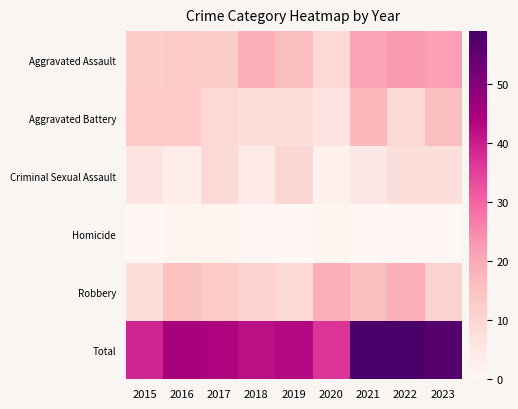

Which series changed the most between 2016 and 2020?

Total